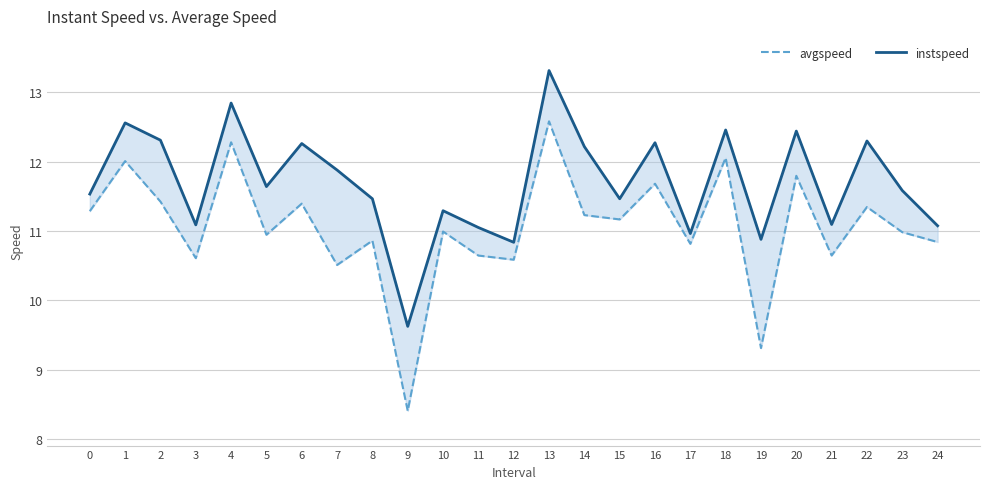

What are all the series names shown in the legend?

avgspeed, instspeed